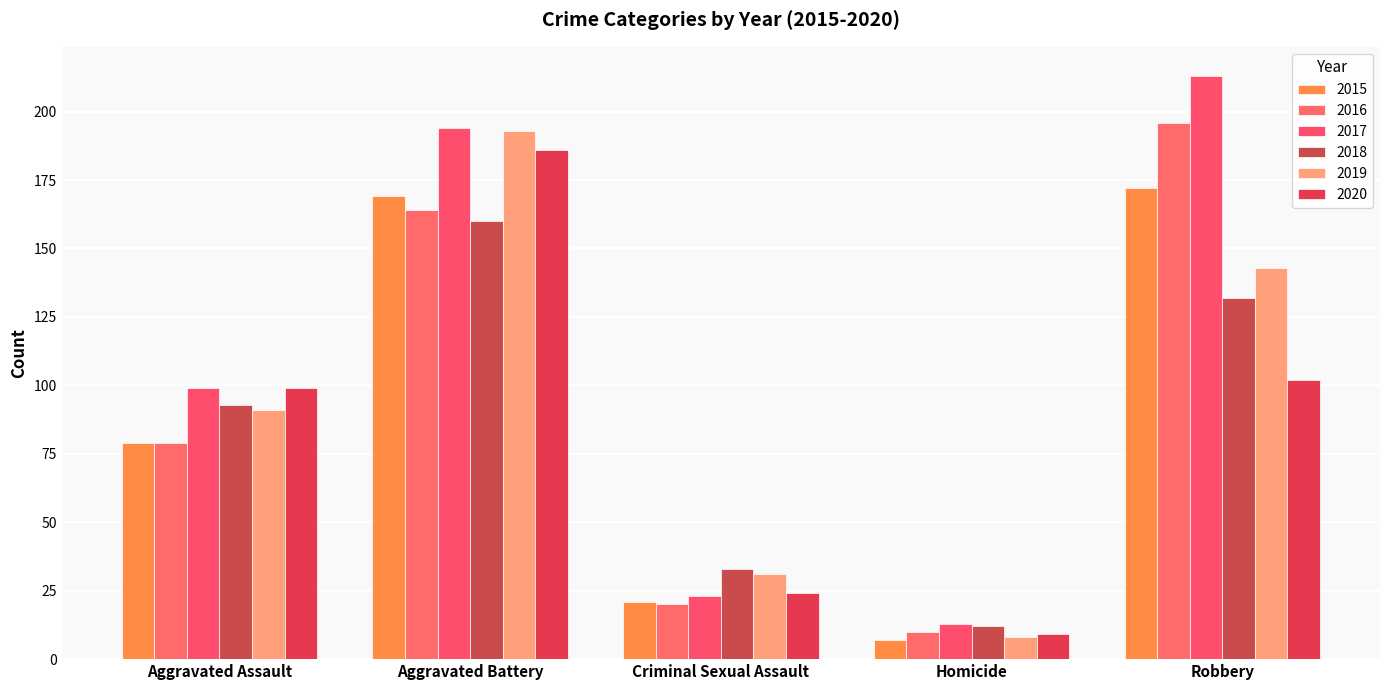

Is the value of 2020 at Aggravated Assault greater than the value of 2015 at Robbery?

No